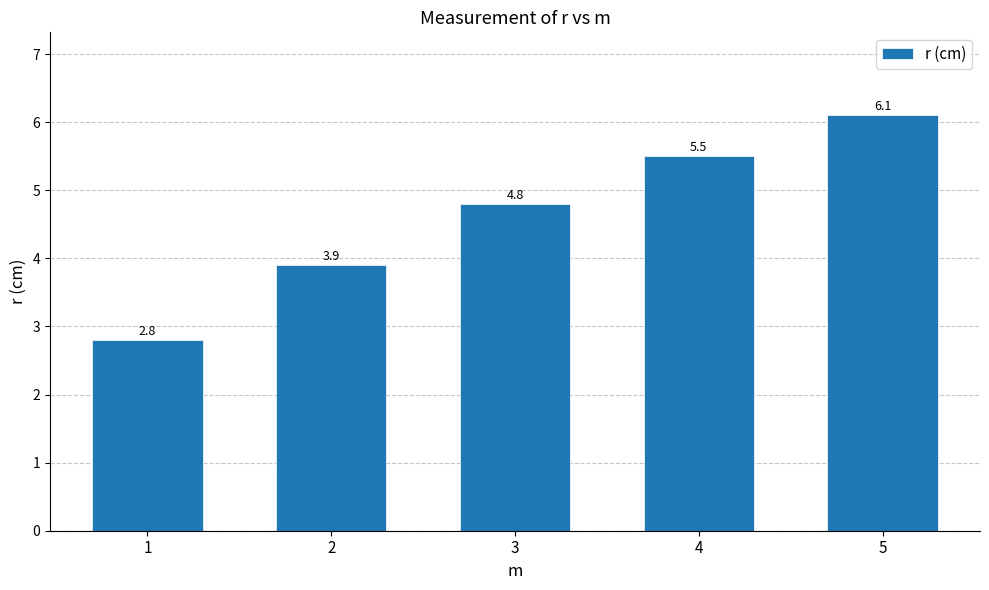

Which label corresponds to the largest value in the chart?

5